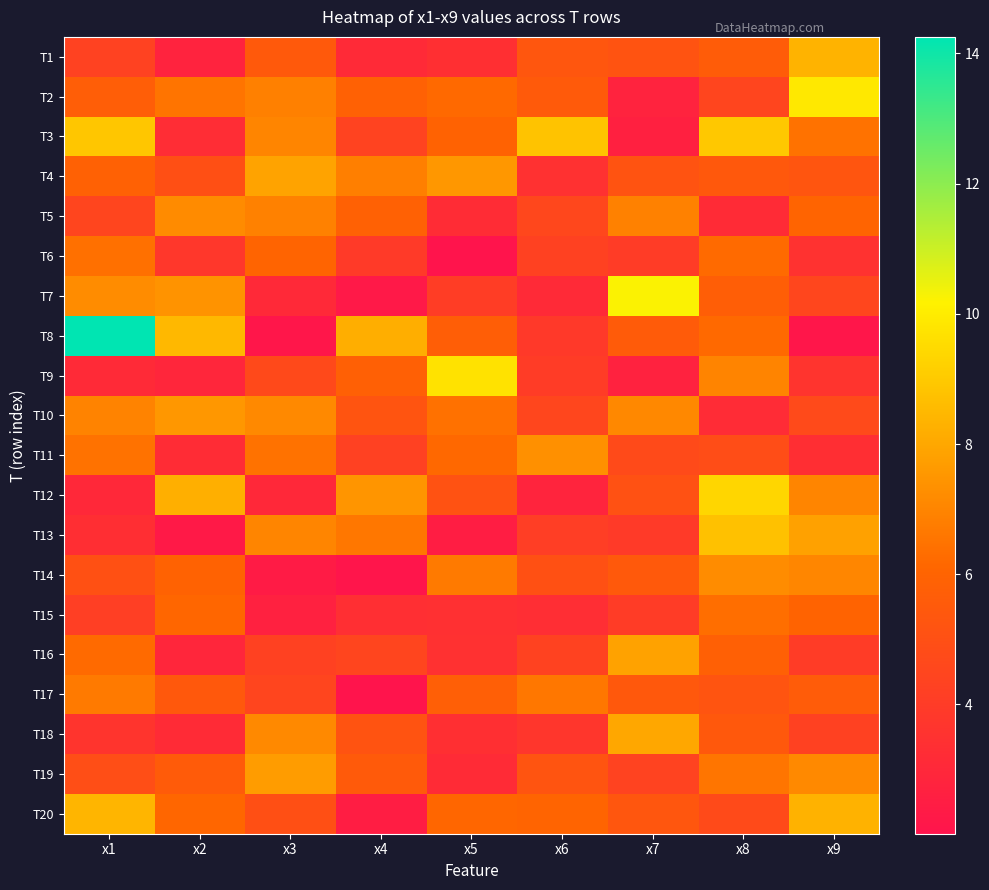

Reading right to left, list all the values displayed in this chart.

T1: x9=8.3	x8=5.6	x7=5.2	x6=5.3	x5=3.4	x4=3.1	x3=5.5	x2=2.8	x1=4.3
T2: x9=9.9	x8=4.5	x7=2.8	x6=5.5	x5=6.2	x4=5.9	x3=6.9	x2=6.5	x1=5.7
T3: x9=6.4	x8=9.0	x7=2.6	x6=8.8	x5=5.9	x4=4.4	x3=7.0	x2=3.3	x1=8.9
T4: x9=5.2	x8=5.4	x7=5.2	x6=3.5	x5=7.5	x4=6.8	x3=7.9	x2=5.0	x1=5.9
T5: x9=6.0	x8=3.2	x7=6.9	x6=4.6	x5=3.2	x4=5.9	x3=6.9	x2=7.2	x1=4.5
T6: x9=3.5	x8=6.2	x7=4.0	x6=4.3	x5=2.1	x4=3.9	x3=6.0	x2=3.8	x1=6.4
T7: x9=4.5	x8=5.7	x7=10.2	x6=3.1	x5=4.1	x4=2.3	x3=3.1	x2=7.4	x1=7.2
T8: x9=2.1	x8=6.2	x7=5.6	x6=3.9	x5=5.7	x4=8.2	x3=2.1	x2=8.5	x1=14.3
T9: x9=3.6	x8=7.0	x7=2.7	x6=4.0	x5=9.7	x4=5.8	x3=4.7	x2=2.9	x1=3.2
T10: x9=4.7	x8=3.2	x7=7.1	x6=4.5	x5=6.4	x4=5.2	x3=7.1	x2=7.5	x1=7.0
T11: x9=3.4	x8=4.9	x7=4.7	x6=7.3	x5=6.2	x4=4.3	x3=6.5	x2=3.3	x1=6.4
T12: x9=7.0	x8=9.4	x7=5.1	x6=2.8	x5=5.1	x4=7.5	x3=3.1	x2=8.3	x1=3.0
T13: x9=7.8	x8=8.7	x7=3.9	x6=4.1	x5=2.5	x4=6.6	x3=7.0	x2=2.3	x1=3.4
T14: x9=7.1	x8=7.2	x7=5.5	x6=5.0	x5=6.7	x4=2.1	x3=2.4	x2=5.9	x1=5.0
T15: x9=6.0	x8=6.3	x7=4.0	x6=3.3	x5=3.4	x4=3.4	x3=2.7	x2=6.1	x1=4.2
T16: x9=4.0	x8=5.8	x7=7.9	x6=4.3	x5=3.5	x4=4.5	x3=4.3	x2=2.9	x1=6.2
T17: x9=5.6	x8=5.2	x7=5.5	x6=6.6	x5=5.7	x4=2.0	x3=4.5	x2=5.4	x1=6.7
T18: x9=4.3	x8=5.4	x7=8.0	x6=3.7	x5=3.4	x4=5.2	x3=7.1	x2=3.2	x1=3.7
T19: x9=7.2	x8=6.5	x7=4.4	x6=5.2	x5=3.2	x4=5.5	x3=7.7	x2=5.6	x1=4.9
T20: x9=8.3	x8=4.7	x7=5.4	x6=6.1	x5=6.1	x4=2.5	x3=5.0	x2=6.1	x1=8.4